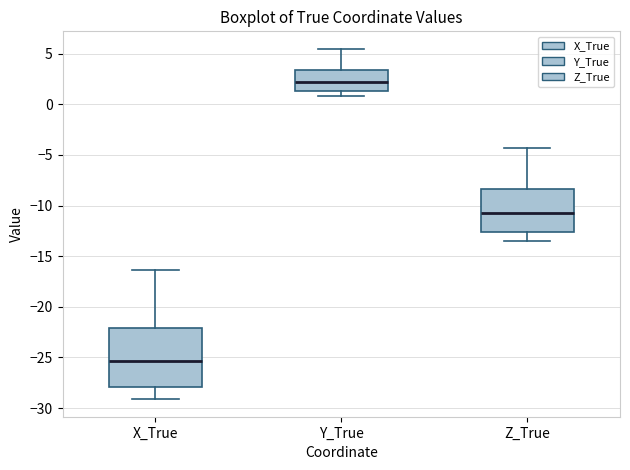

Where does the upper whisker of the box for Y_True end on the y-axis? The values are not printed on the chart, so give them approximately, as read against the axis.

5.5